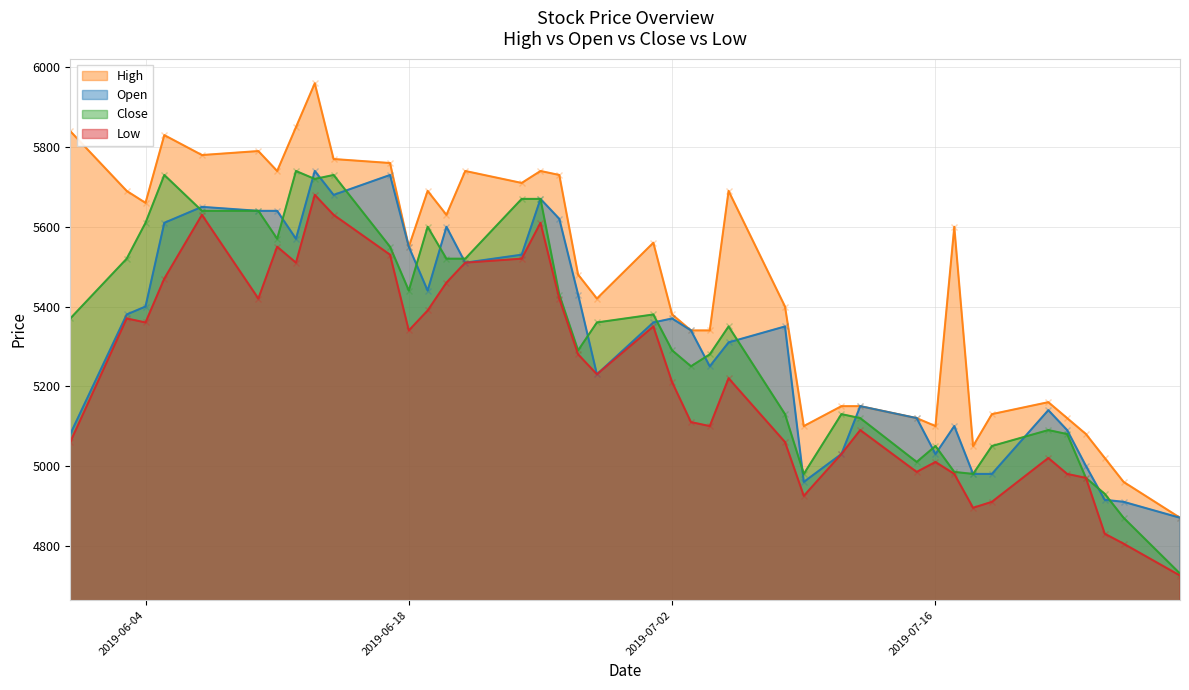

True or false: High and Low cross at least once.

False